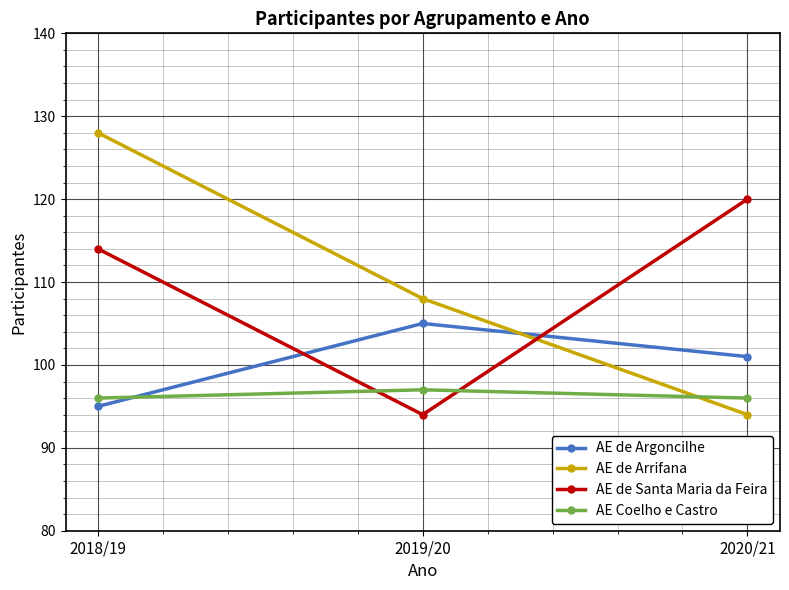

Where is AE de Arrifana nearest to the value 111?

2019/20